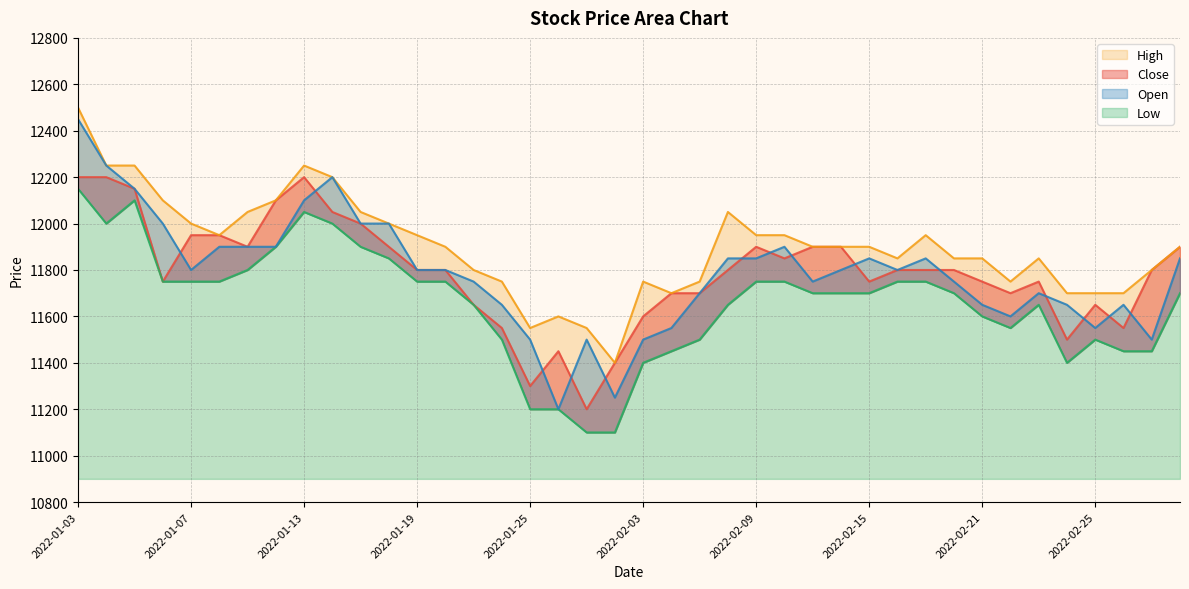

True or false: Close and High intersect in this chart.

False